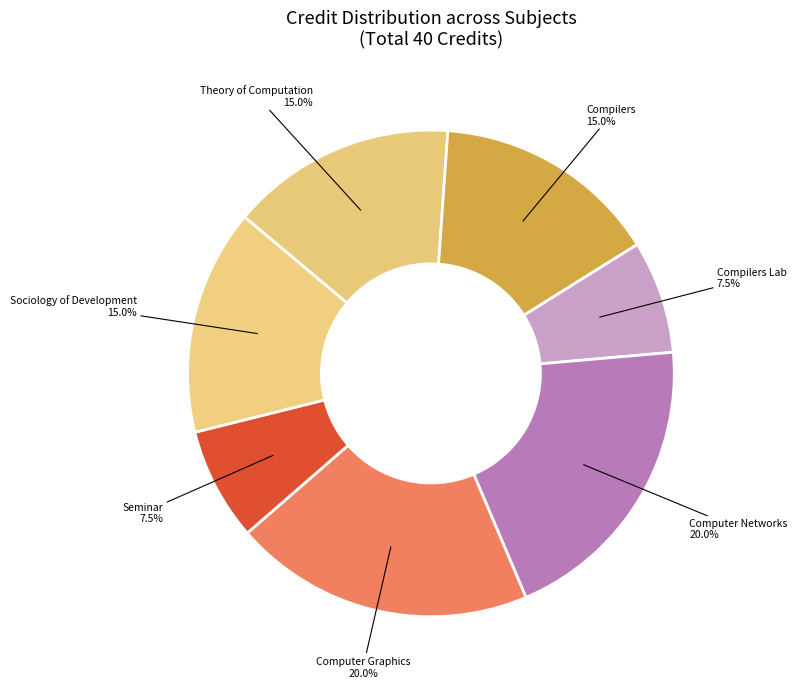

How much of the chart is everything except Compilers?

85.0%